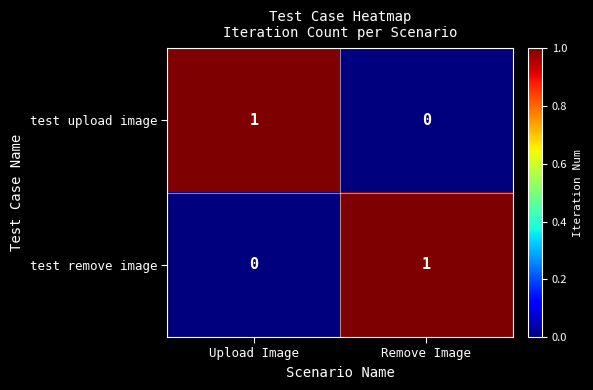

Is the value of test remove image at Upload Image greater than the value of test upload image at Upload Image?

No